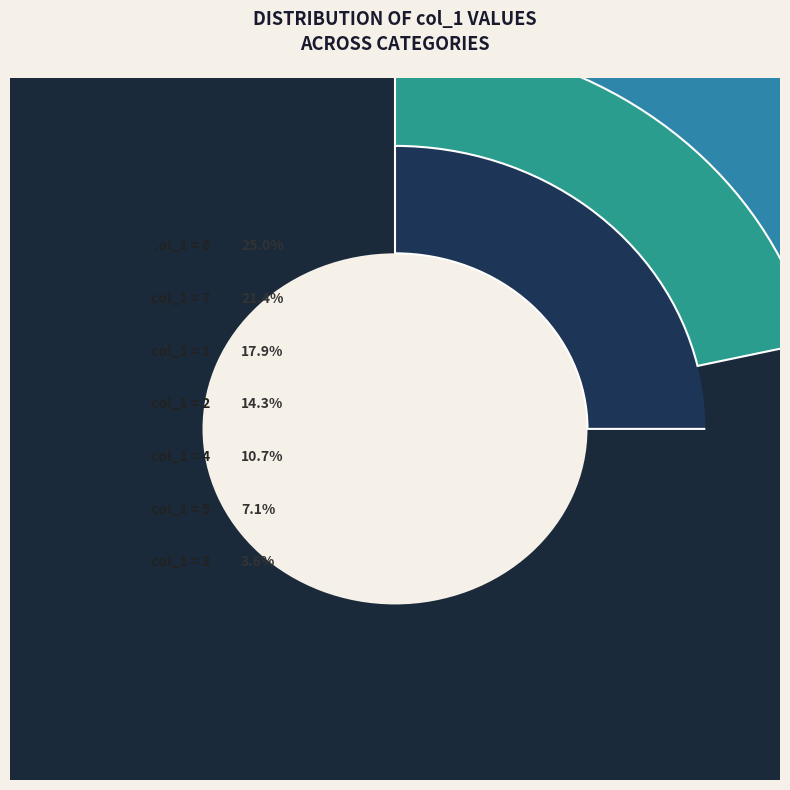

What is the change in value from 1 to 4?

-2